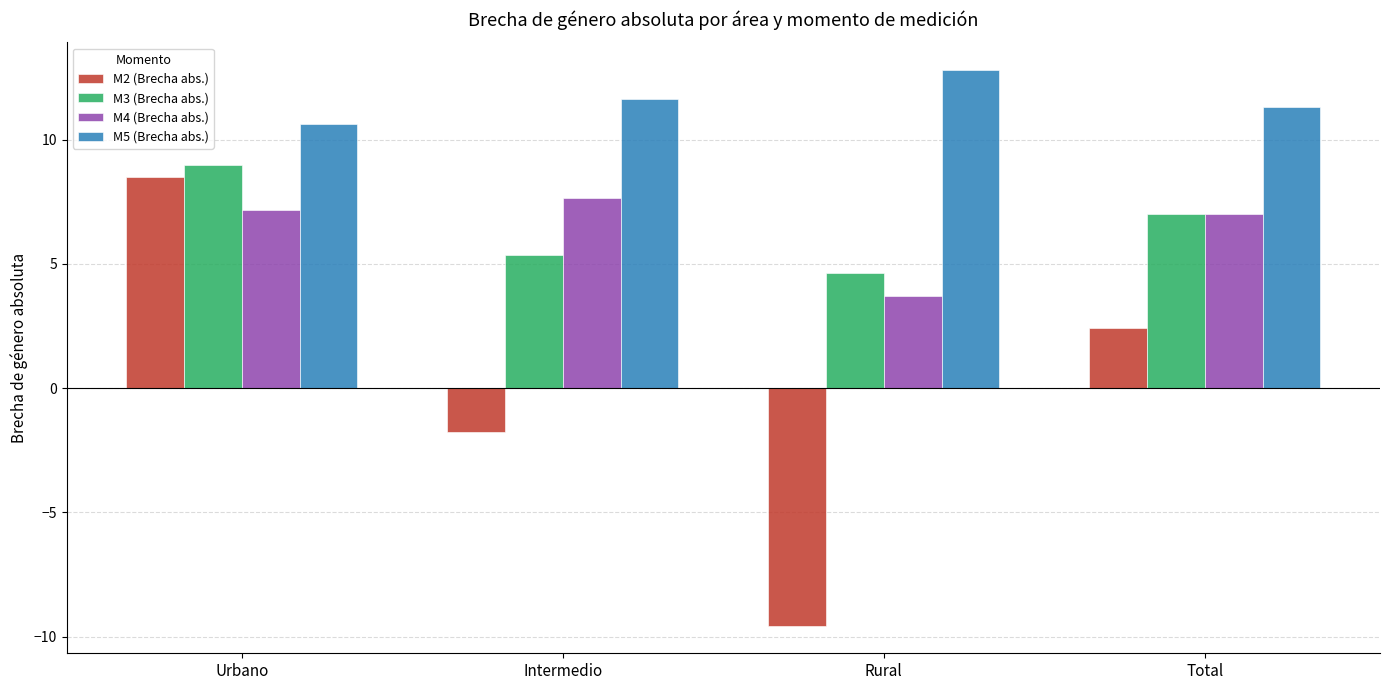

What is the difference between the highest and lowest values at Intermedio?

13.4